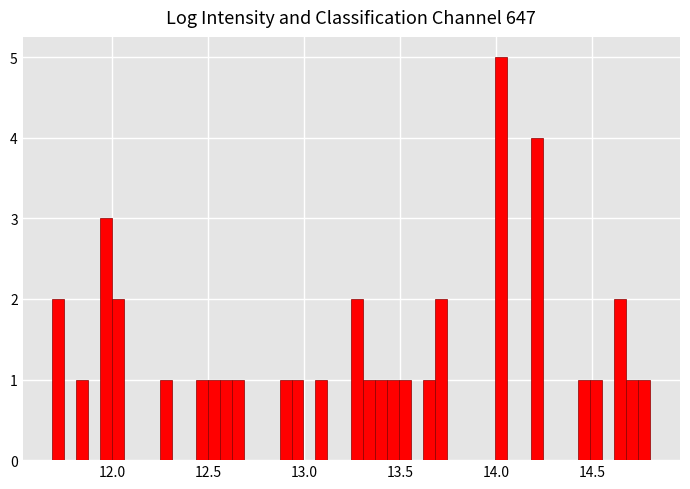

Around what value on the x-axis is the tallest bar? Give the approximate position of its centre, as read against the axis.

14.00